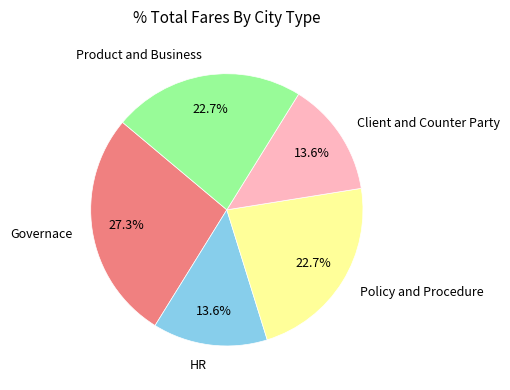

Which category has the biggest portion of the pie?

Governace